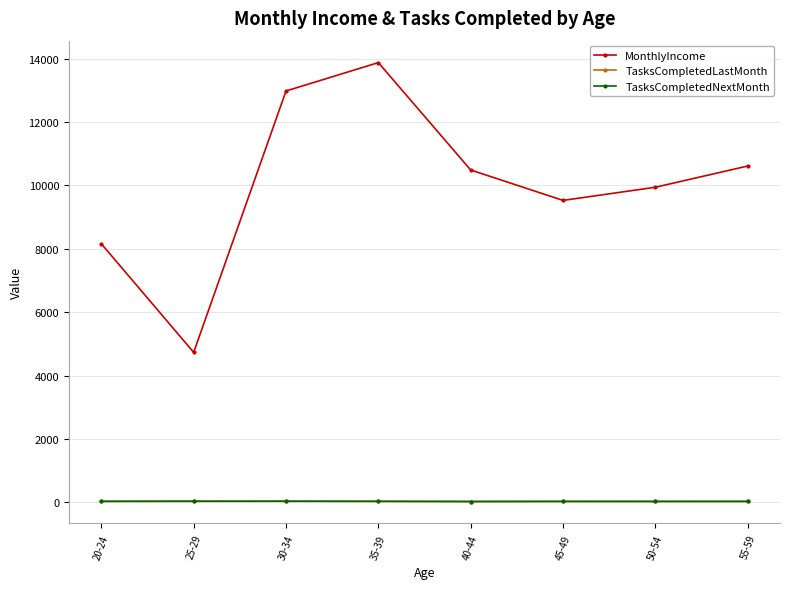

The value of TasksCompletedNextMonth at 45-49 is 19.3. True or false?

False